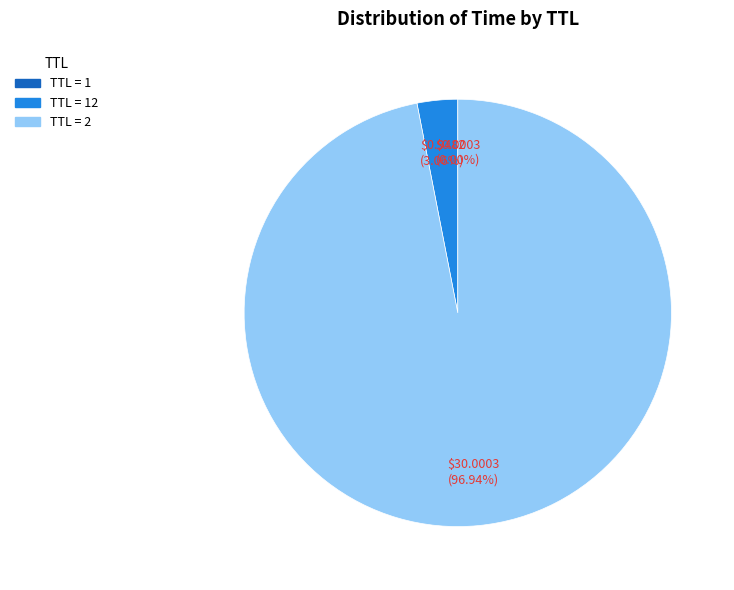

What is the largest slice in the pie chart?

TTL = 2